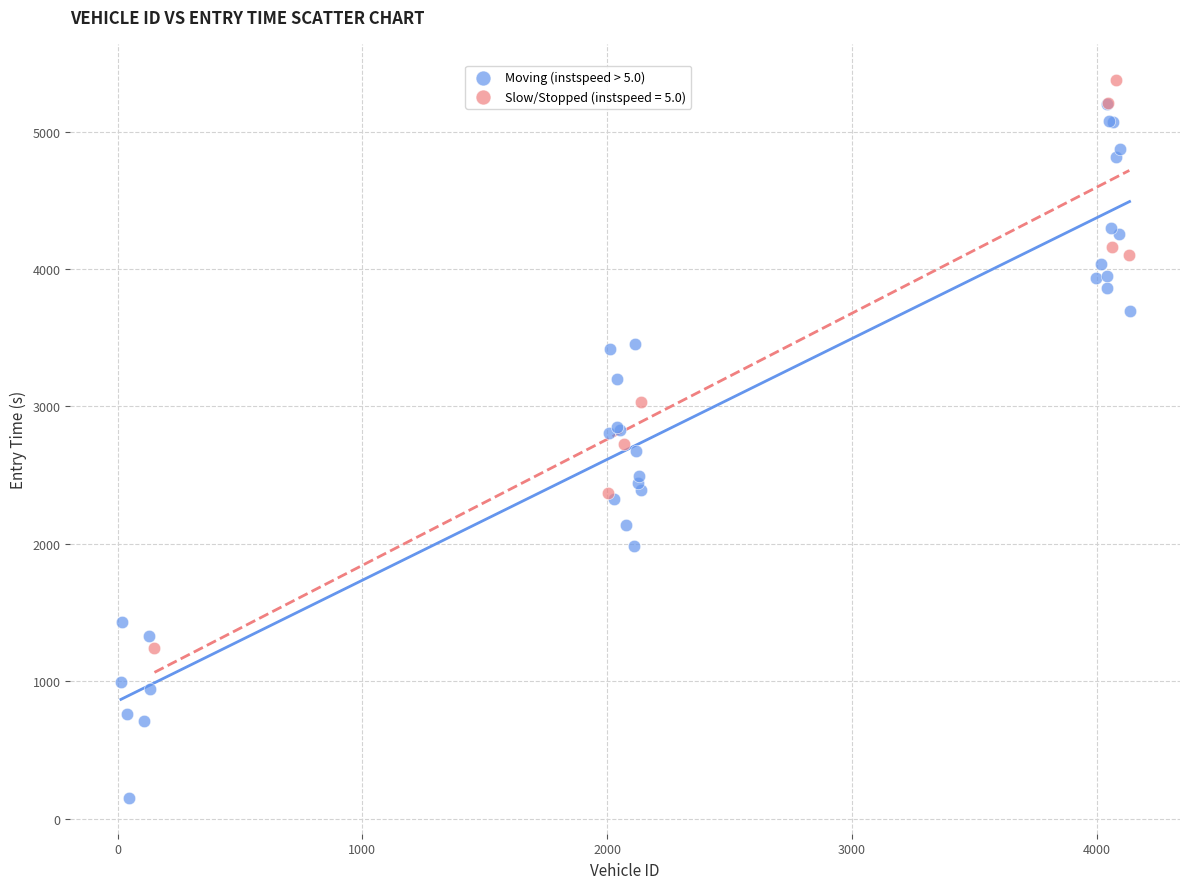

Which series has the widest spread of Y values?

Moving (instspeed > 5.0)